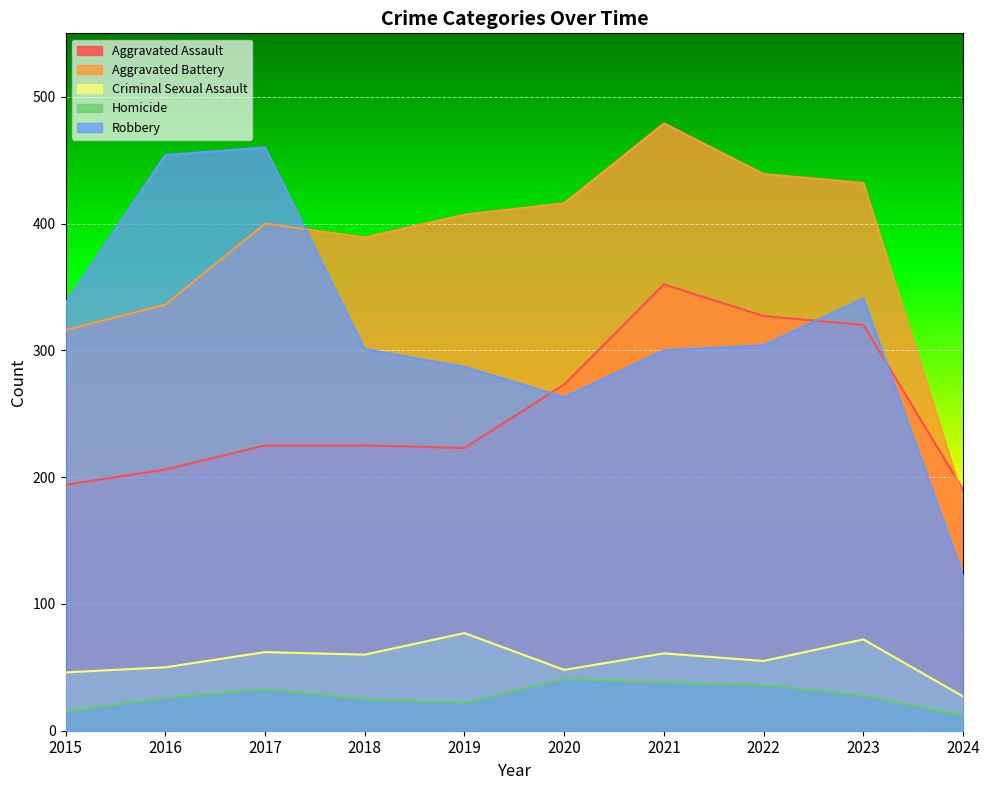

The Robbery series shows 287 at 2019. True or false?

True